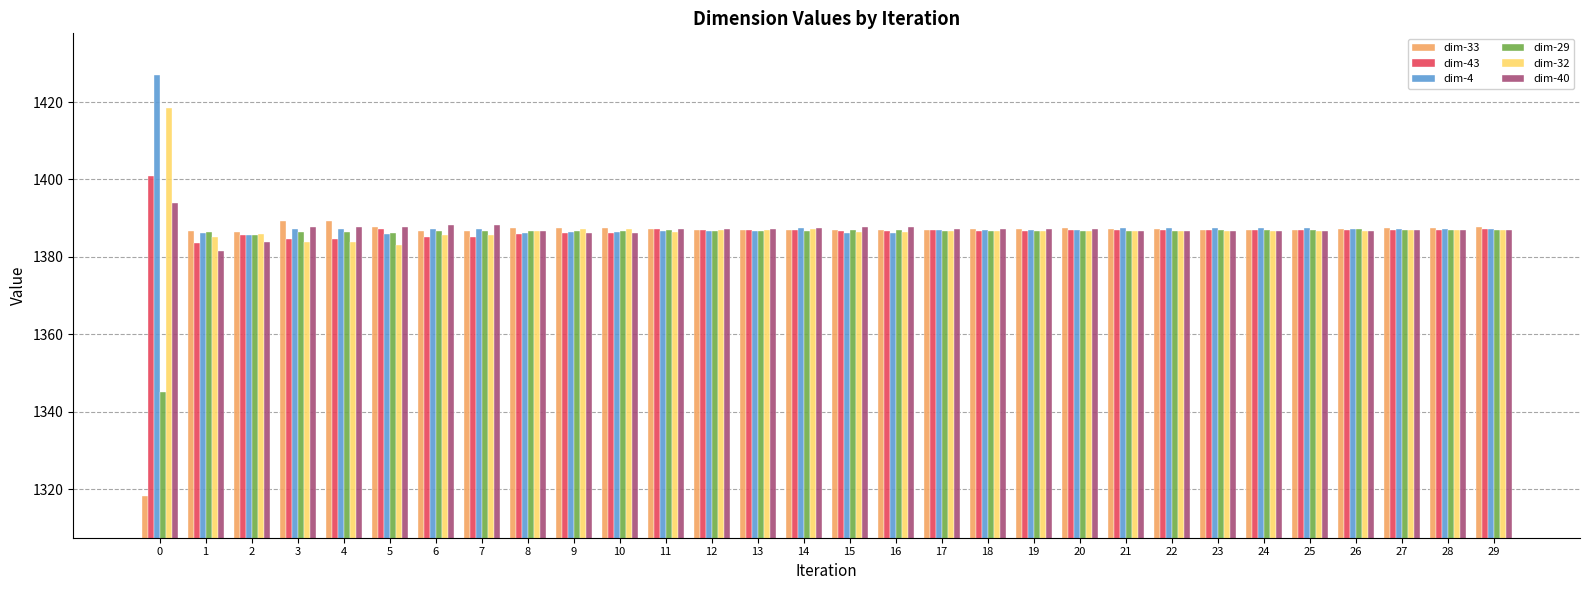

What are all the series names shown in the legend?

dim-33, dim-43, dim-4, dim-29, dim-32, dim-40